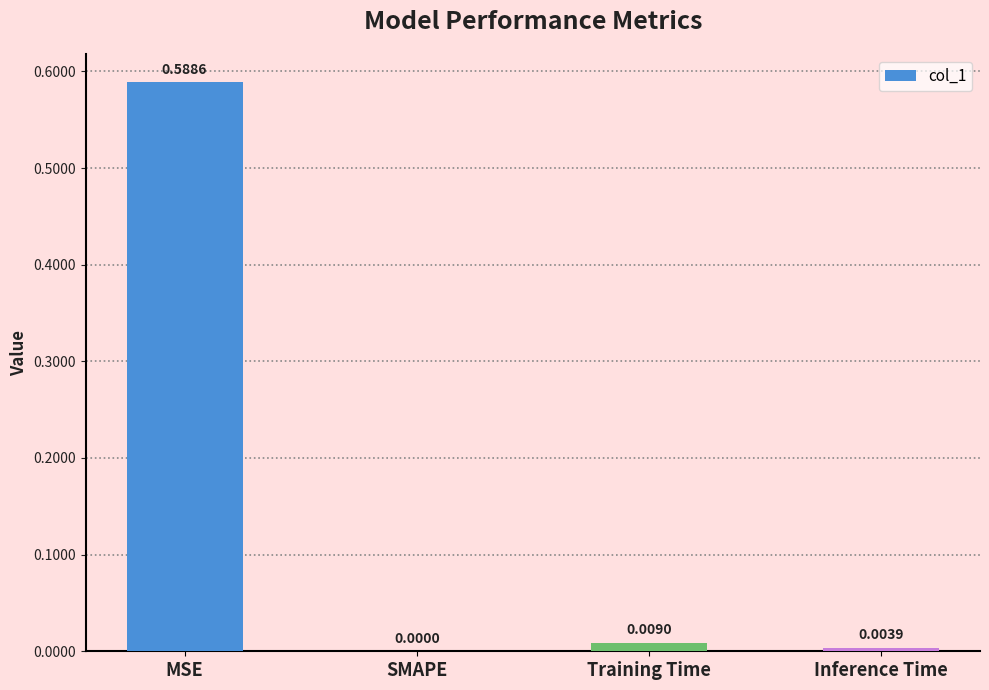

How many distinct data groups are displayed?

1